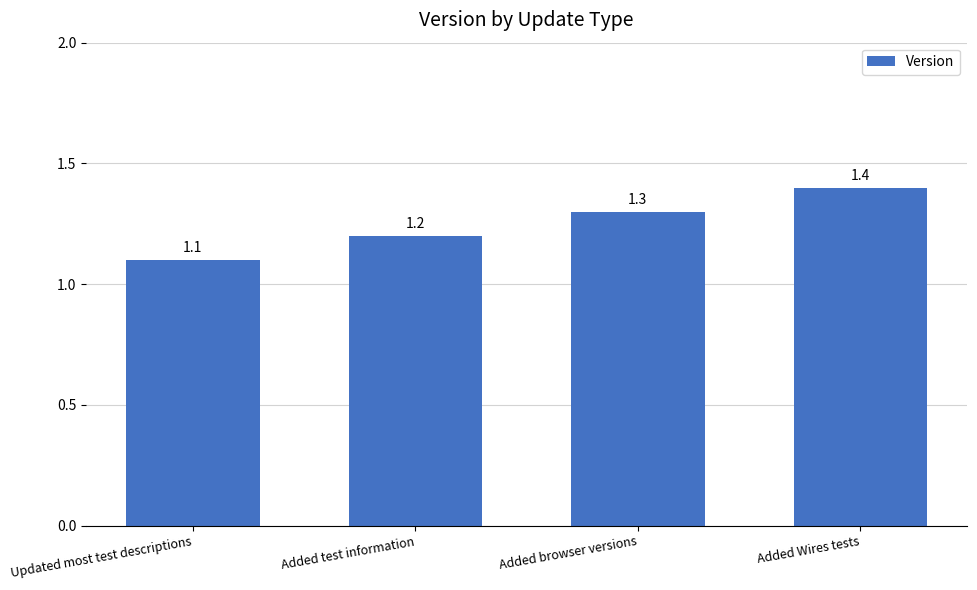

What is the difference between the values at Added Wires tests and Updated most test descriptions?

0.3